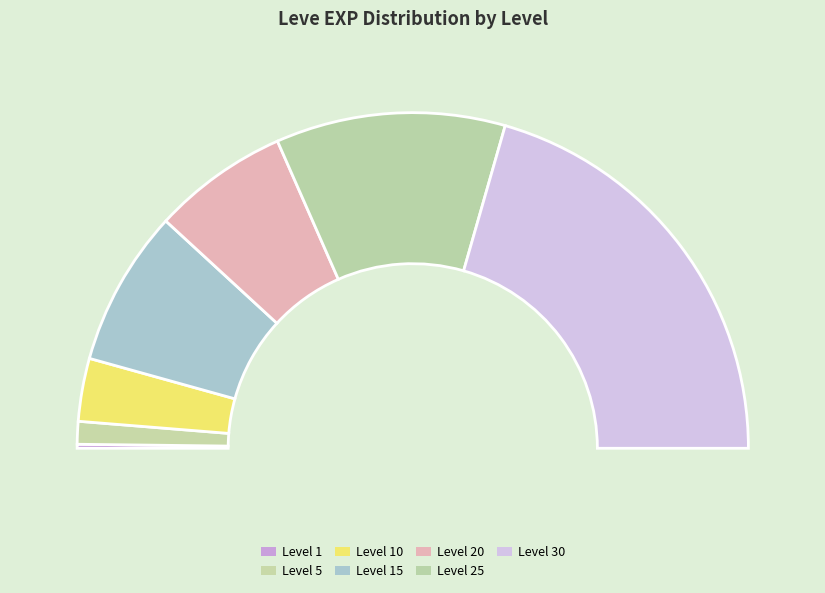

Which has a higher value, Level 30 or Level 10?

Level 30